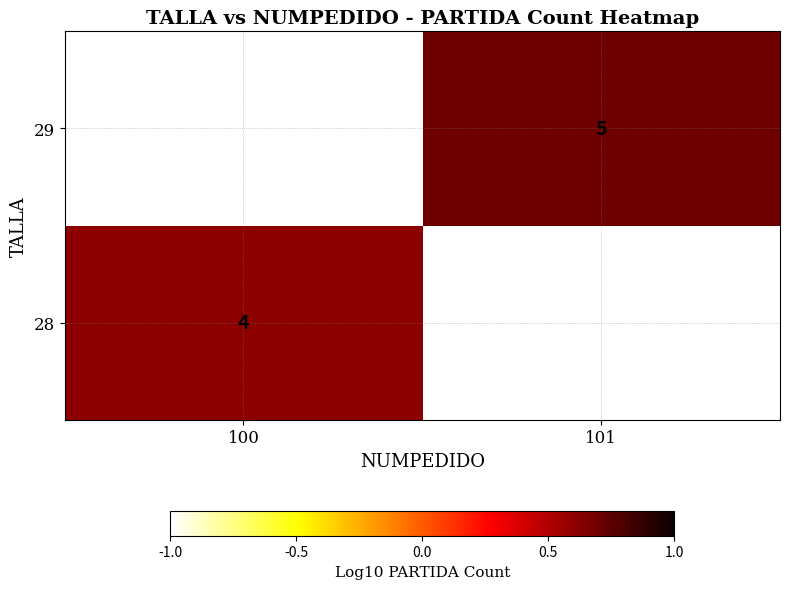

Is it true that 28 equals 6 at 100?

False